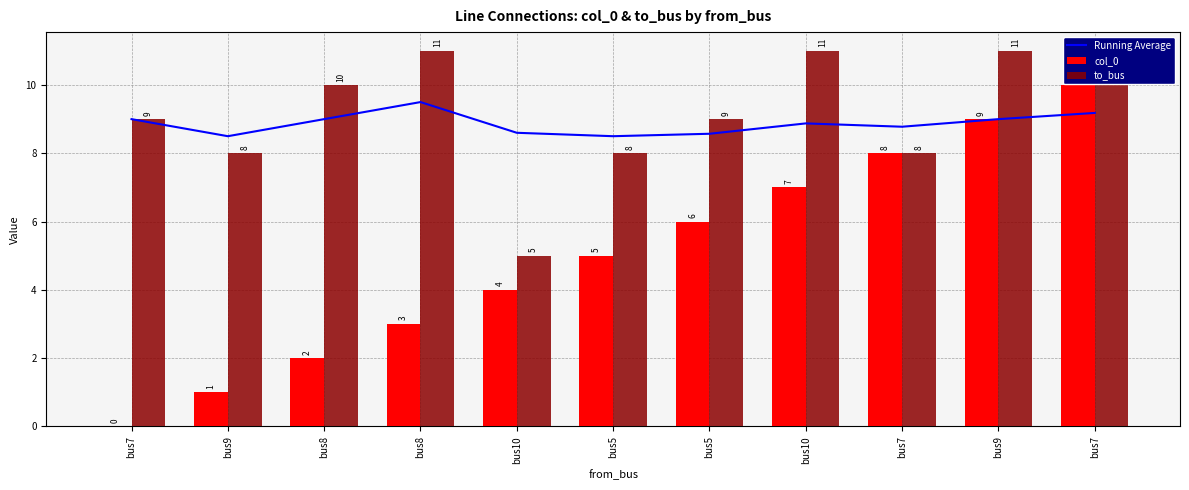

How many distinct data groups are displayed?

3